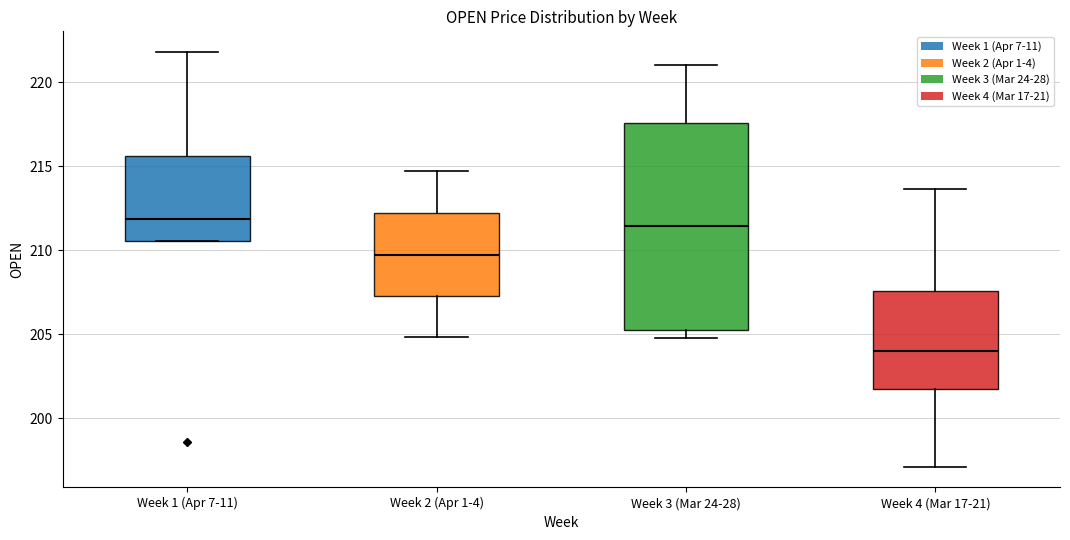

Which box is the tallest, from its lower edge to its upper edge?

Week 3 (Mar 24-28)